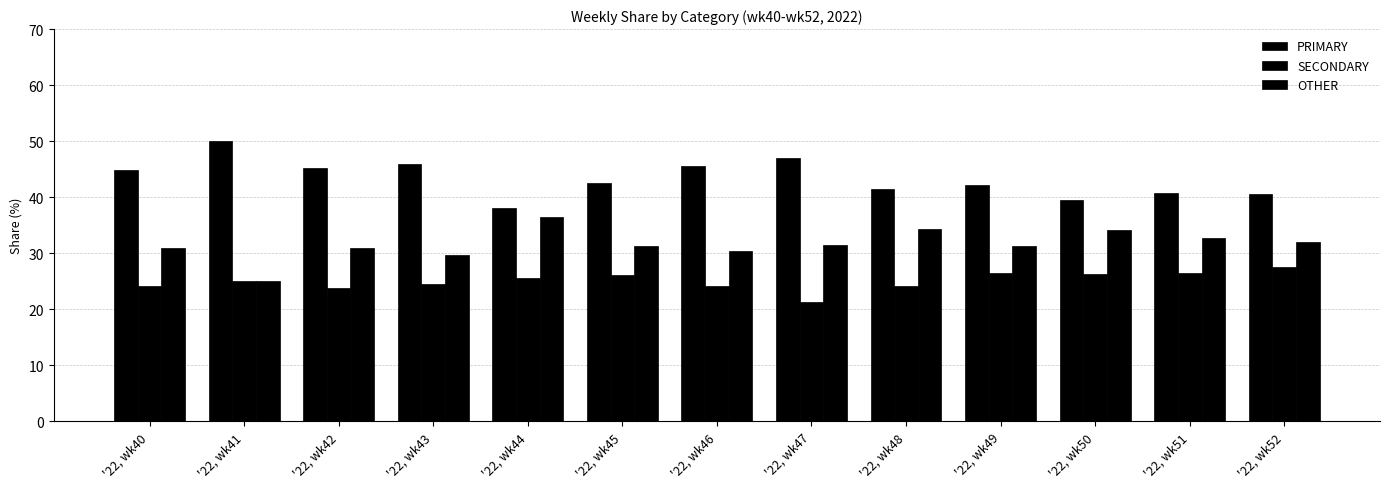

Reading left to right, list all the values displayed in this chart.

PRIMARY: 44.9	50.0	45.2	45.8	38.0	42.5	45.5	47.1	41.4	42.2	39.5	40.8	40.5
SECONDARY: 24.2	25.0	23.9	24.5	25.6	26.2	24.1	21.4	24.2	26.4	26.4	26.5	27.5
OTHER: 30.9	25.0	31.0	29.7	36.4	31.3	30.4	31.5	34.3	31.3	34.1	32.7	31.9